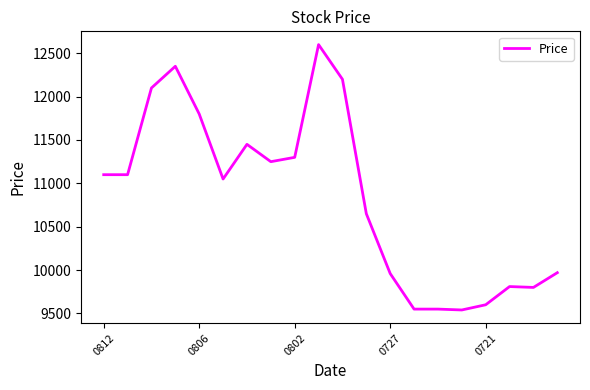

What is the minimum value shown in the chart?

9540